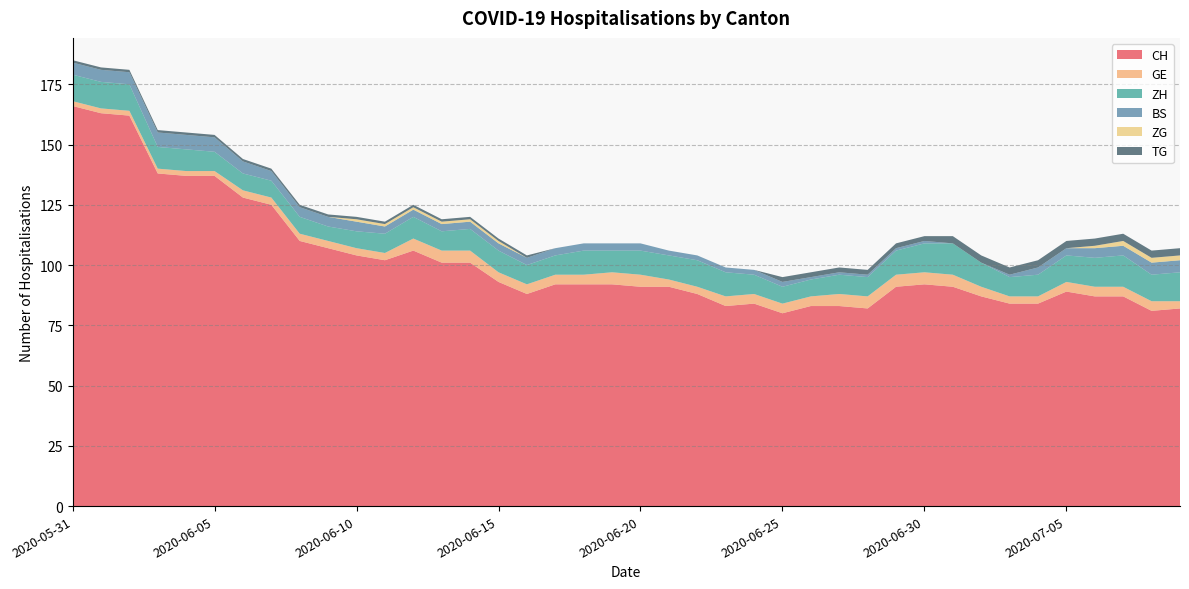

Reading left to right, transcribe all the data shown in this chart.

CH: 2020-05-31=166	2020-06-01=163	2020-06-02=162	2020-06-03=138	2020-06-04=137	2020-06-05=137	2020-06-06=128	2020-06-07=125	2020-06-08=110	2020-06-09=107	2020-06-10=104	2020-06-11=102	2020-06-12=106	2020-06-13=101	2020-06-14=101	2020-06-15=93	2020-06-16=88	2020-06-17=92	2020-06-18=92	2020-06-19=92	2020-06-20=91	2020-06-21=91	2020-06-22=88	2020-06-23=83	2020-06-24=84	2020-06-25=80	2020-06-26=83	2020-06-27=83	2020-06-28=82	2020-06-29=91	2020-06-30=92	2020-07-01=91	2020-07-02=87	2020-07-03=84	2020-07-04=84	2020-07-05=89	2020-07-06=87	2020-07-07=87	2020-07-08=81	2020-07-09=82
GE: 2020-05-31=2	2020-06-01=2	2020-06-02=2	2020-06-03=2	2020-06-04=2	2020-06-05=2	2020-06-06=3	2020-06-07=3	2020-06-08=3	2020-06-09=3	2020-06-10=3	2020-06-11=3	2020-06-12=5	2020-06-13=5	2020-06-14=5	2020-06-15=4	2020-06-16=4	2020-06-17=4	2020-06-18=4	2020-06-19=5	2020-06-20=5	2020-06-21=3	2020-06-22=3	2020-06-23=4	2020-06-24=4	2020-06-25=4	2020-06-26=4	2020-06-27=5	2020-06-28=5	2020-06-29=5	2020-06-30=5	2020-07-01=5	2020-07-02=4	2020-07-03=3	2020-07-04=3	2020-07-05=4	2020-07-06=4	2020-07-07=4	2020-07-08=4	2020-07-09=3
ZH: 2020-05-31=11	2020-06-01=11	2020-06-02=11	2020-06-03=9	2020-06-04=9	2020-06-05=8	2020-06-06=7	2020-06-07=7	2020-06-08=7	2020-06-09=6	2020-06-10=7	2020-06-11=8	2020-06-12=9	2020-06-13=8	2020-06-14=9	2020-06-15=9	2020-06-16=8	2020-06-17=8	2020-06-18=10	2020-06-19=9	2020-06-20=10	2020-06-21=10	2020-06-22=11	2020-06-23=10	2020-06-24=8	2020-06-25=7	2020-06-26=7	2020-06-27=8	2020-06-28=8	2020-06-29=10	2020-06-30=12	2020-07-01=13	2020-07-02=10	2020-07-03=8	2020-07-04=9	2020-07-05=11	2020-07-06=12	2020-07-07=13	2020-07-08=11	2020-07-09=12
BS: 2020-05-31=5	2020-06-01=5	2020-06-02=5	2020-06-03=6	2020-06-04=6	2020-06-05=6	2020-06-06=5	2020-06-07=4	2020-06-08=4	2020-06-09=4	2020-06-10=4	2020-06-11=3	2020-06-12=3	2020-06-13=3	2020-06-14=3	2020-06-15=3	2020-06-16=3	2020-06-17=3	2020-06-18=3	2020-06-19=3	2020-06-20=3	2020-06-21=2	2020-06-22=2	2020-06-23=2	2020-06-24=2	2020-06-25=2	2020-06-26=1	2020-06-27=1	2020-06-28=1	2020-06-29=1	2020-06-30=1	2020-07-01=0	2020-07-02=0	2020-07-03=1	2020-07-04=3	2020-07-05=3	2020-07-06=4	2020-07-07=4	2020-07-08=5	2020-07-09=5
ZG: 2020-05-31=0	2020-06-01=0	2020-06-02=0	2020-06-03=0	2020-06-04=0	2020-06-05=0	2020-06-06=0	2020-06-07=0	2020-06-08=0	2020-06-09=0	2020-06-10=1	2020-06-11=1	2020-06-12=1	2020-06-13=1	2020-06-14=1	2020-06-15=1	2020-06-16=0	2020-06-17=0	2020-06-18=0	2020-06-19=0	2020-06-20=0	2020-06-21=0	2020-06-22=0	2020-06-23=0	2020-06-24=0	2020-06-25=0	2020-06-26=0	2020-06-27=0	2020-06-28=0	2020-06-29=0	2020-06-30=0	2020-07-01=0	2020-07-02=0	2020-07-03=0	2020-07-04=0	2020-07-05=0	2020-07-06=1	2020-07-07=2	2020-07-08=2	2020-07-09=2
TG: 2020-05-31=1	2020-06-01=1	2020-06-02=1	2020-06-03=1	2020-06-04=1	2020-06-05=1	2020-06-06=1	2020-06-07=1	2020-06-08=1	2020-06-09=1	2020-06-10=1	2020-06-11=1	2020-06-12=1	2020-06-13=1	2020-06-14=1	2020-06-15=1	2020-06-16=1	2020-06-17=0	2020-06-18=0	2020-06-19=0	2020-06-20=0	2020-06-21=0	2020-06-22=0	2020-06-23=0	2020-06-24=0	2020-06-25=2	2020-06-26=2	2020-06-27=2	2020-06-28=2	2020-06-29=2	2020-06-30=2	2020-07-01=3	2020-07-02=3	2020-07-03=3	2020-07-04=3	2020-07-05=3	2020-07-06=3	2020-07-07=3	2020-07-08=3	2020-07-09=3